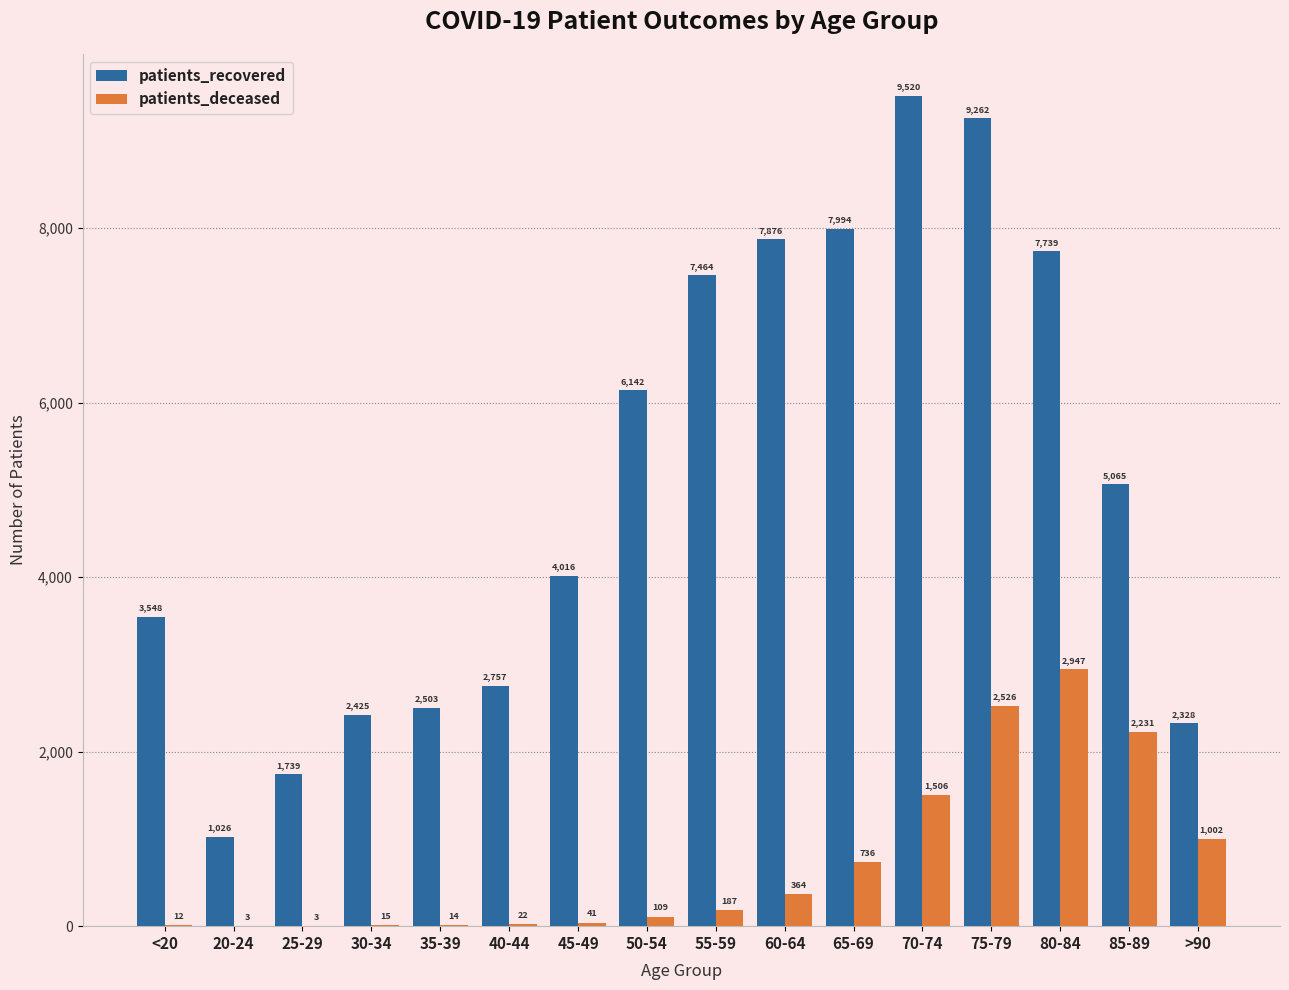

Reading left to right, extract all data points from this chart.

patients_recovered: <20=3548	20-24=1026	25-29=1739	30-34=2425	35-39=2503	40-44=2757	45-49=4016	50-54=6142	55-59=7464	60-64=7876	65-69=7994	70-74=9520	75-79=9262	80-84=7739	85-89=5065	>90=2328
patients_deceased: <20=12	20-24=3	25-29=3	30-34=15	35-39=14	40-44=22	45-49=41	50-54=109	55-59=187	60-64=364	65-69=736	70-74=1506	75-79=2526	80-84=2947	85-89=2231	>90=1002